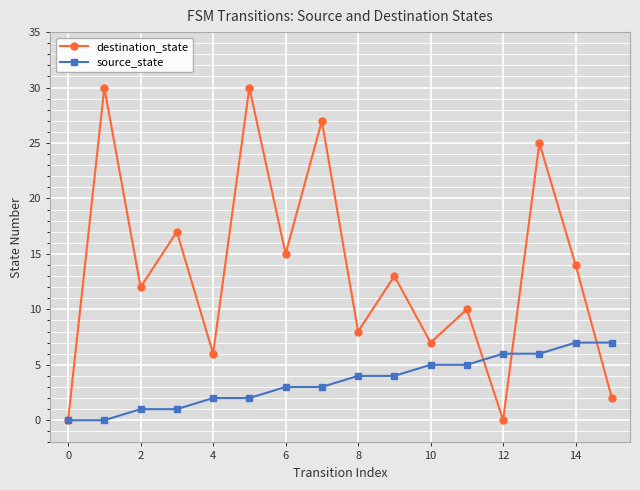

Which series has the largest range (max minus min)?

destination_state